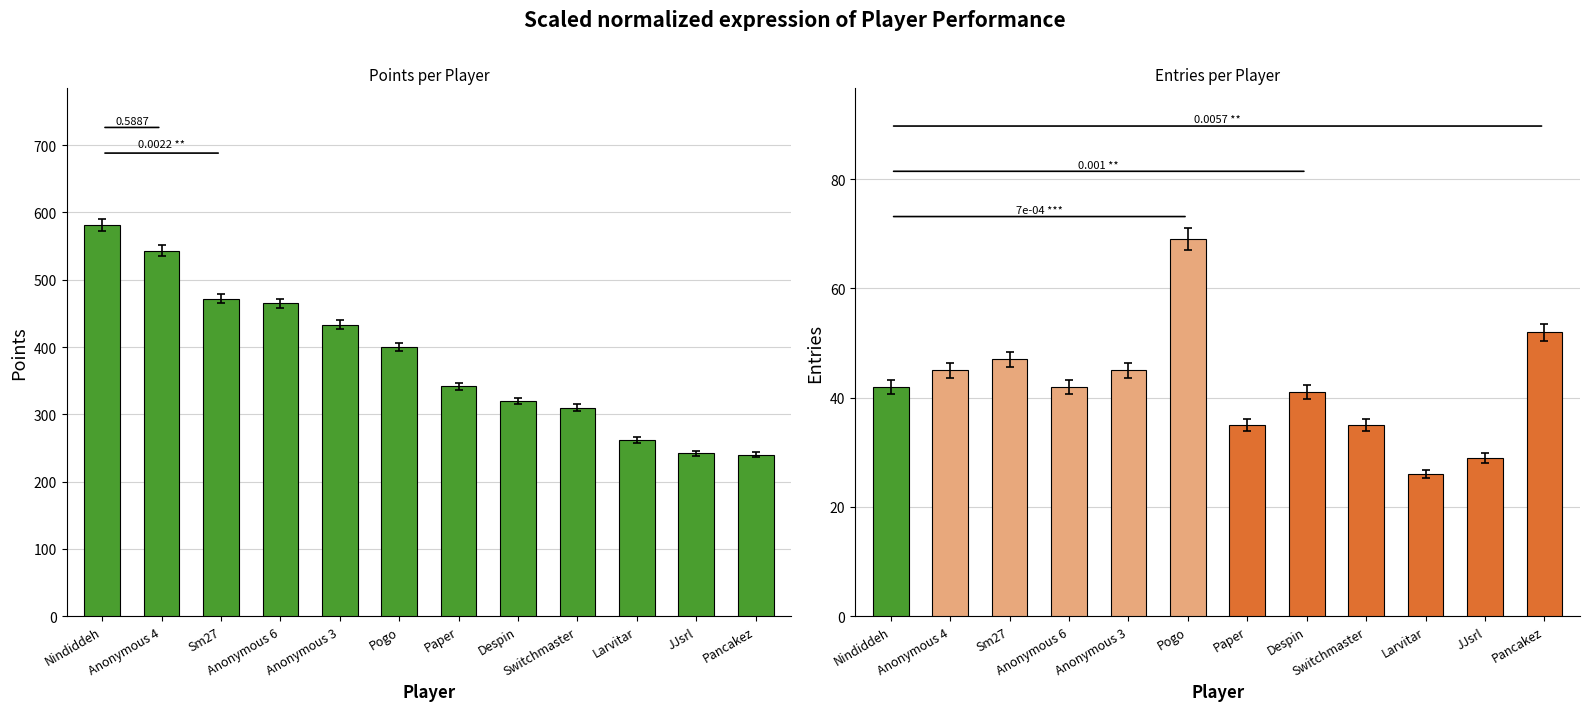

At Pogo, list the series in order from largest to smallest.

Points, Entries